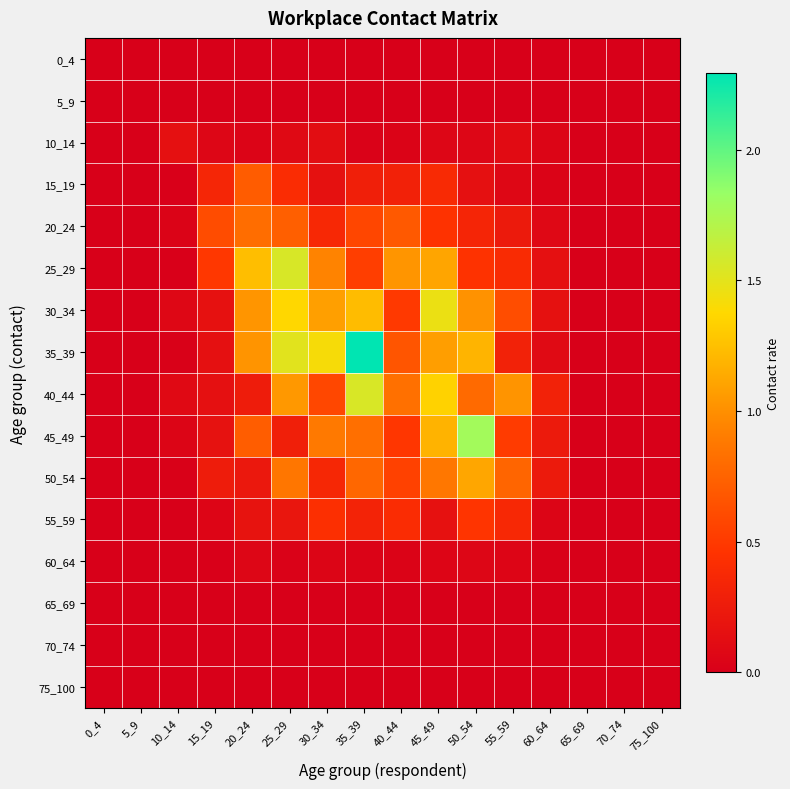

Which category has the highest value across all series?

35_39